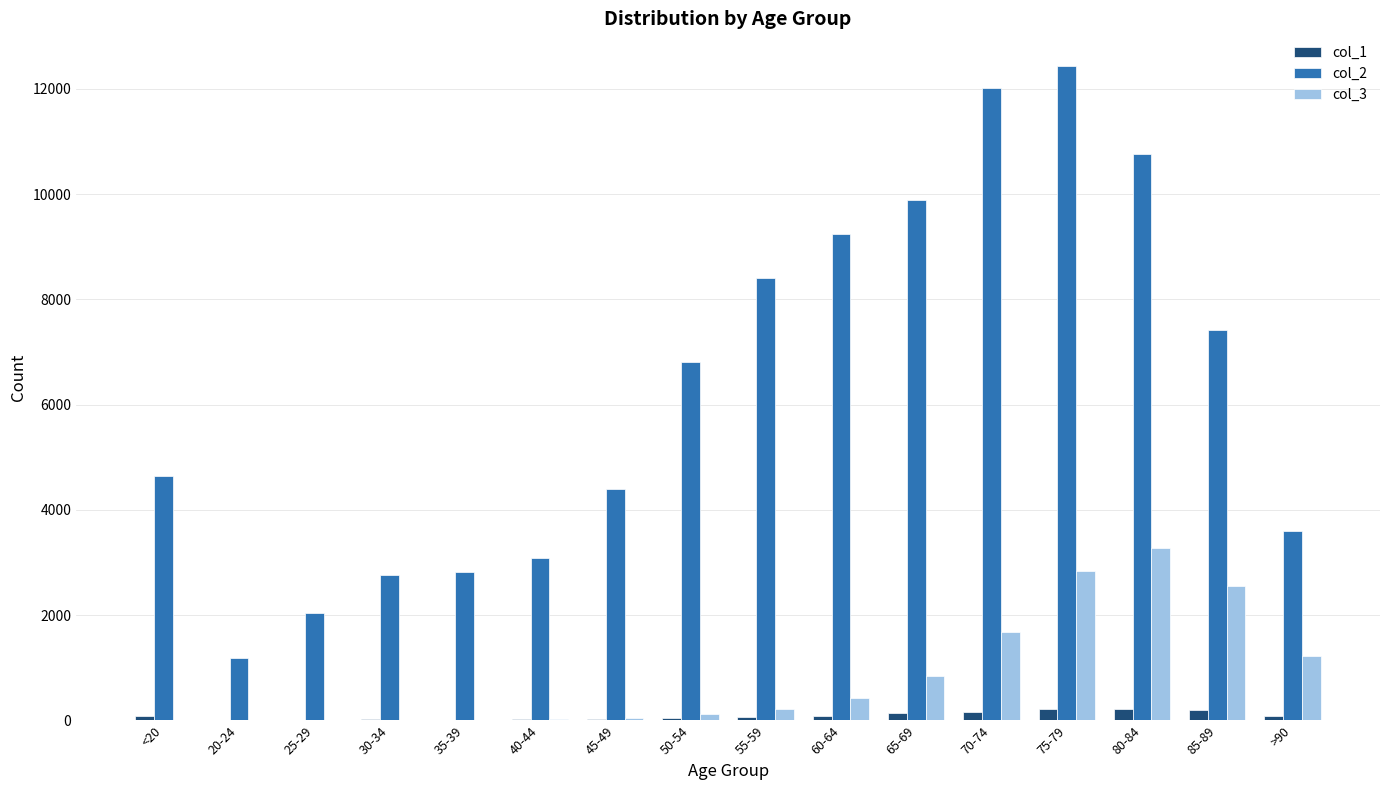

What is the average value of the col_3 series?

834